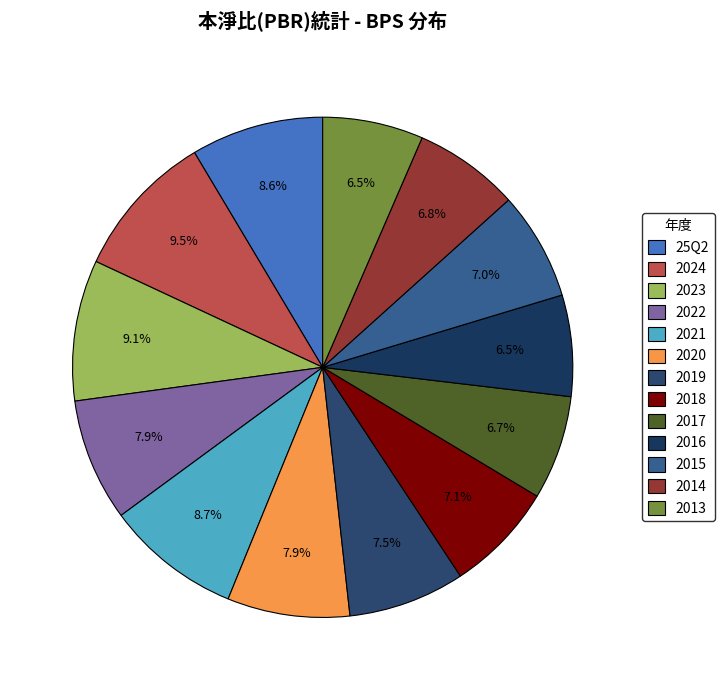

How many segments does this pie chart have?

13